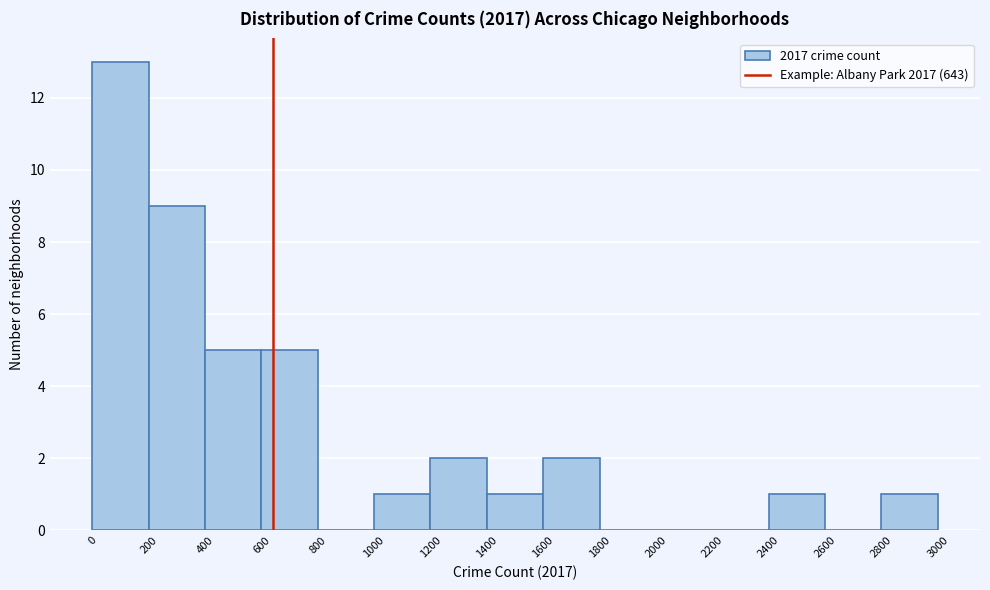

Reading left to right, list every bar in this chart as the range it spans on the x-axis followed by its height. The values are not printed on the chart, so give them approximately, as read against the axis.

0 to 200: 13
200 to 400: 9
400 to 600: 5
600 to 800: 5
800 to 1000: 0
1000 to 1200: 1
1200 to 1400: 2
1400 to 1600: 1
1600 to 1800: 2
1800 to 2000: 0
2000 to 2200: 0
2200 to 2400: 0
2400 to 2600: 1
2600 to 2800: 0
2800 to 3000: 1